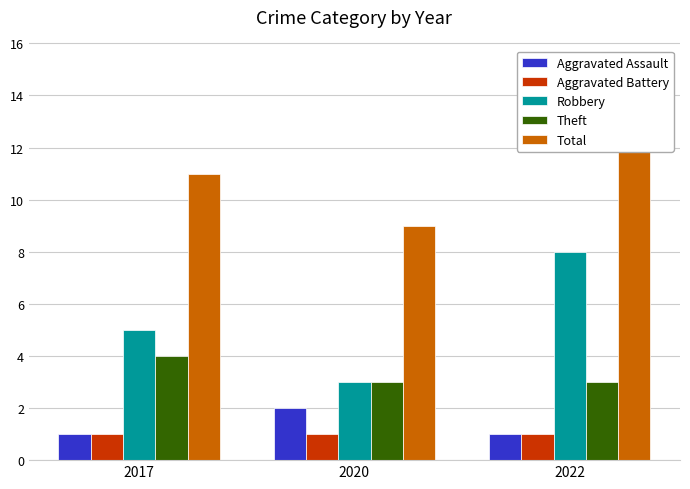

Reading left to right, extract all data points from this chart.

Aggravated Assault: 1	2	1
Aggravated Battery: 1	1	1
Robbery: 5	3	8
Theft: 4	3	3
Total: 11	9	13